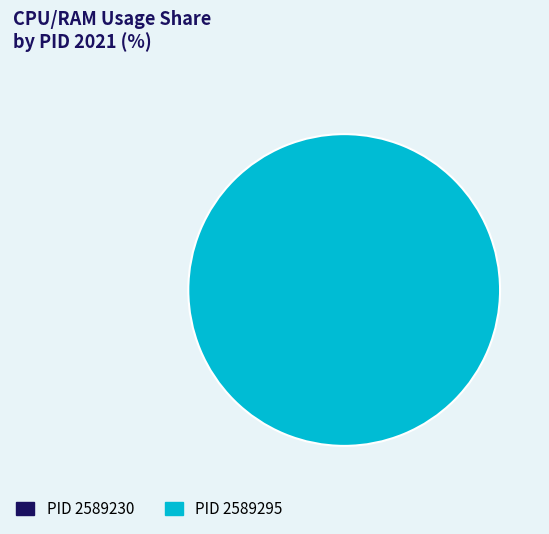

Which category has the smallest portion of the pie?

2589230